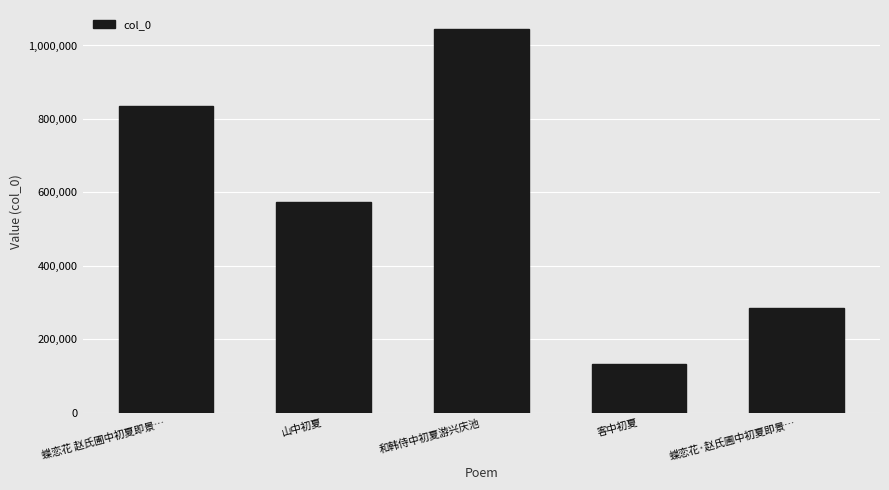

What is the difference between the maximum and minimum values?

910669